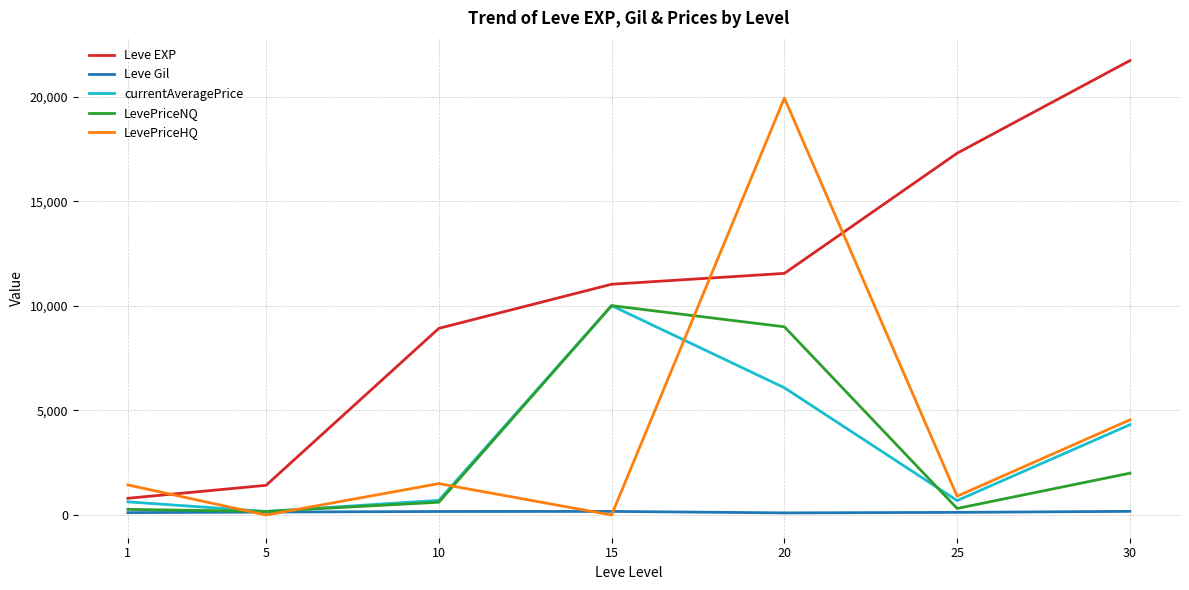

At which label does currentAveragePrice reach its peak?

15